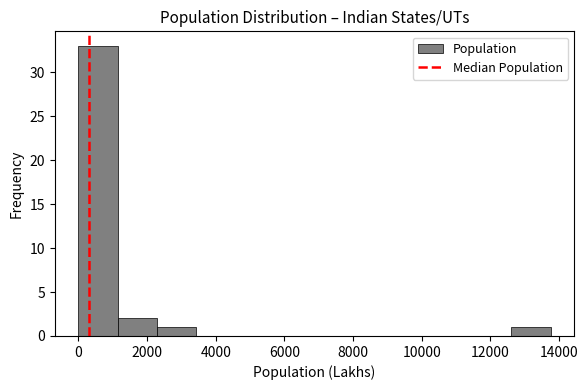

How tall is the bar that spans 12600 to 13800 on the x-axis? Neither the bar edges nor the heights are printed on the chart, so give them approximately, as read against the axes.

1